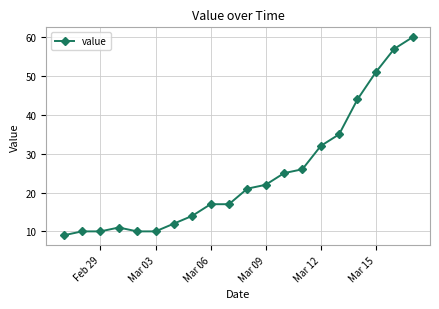

How many lines are shown in the chart?

1